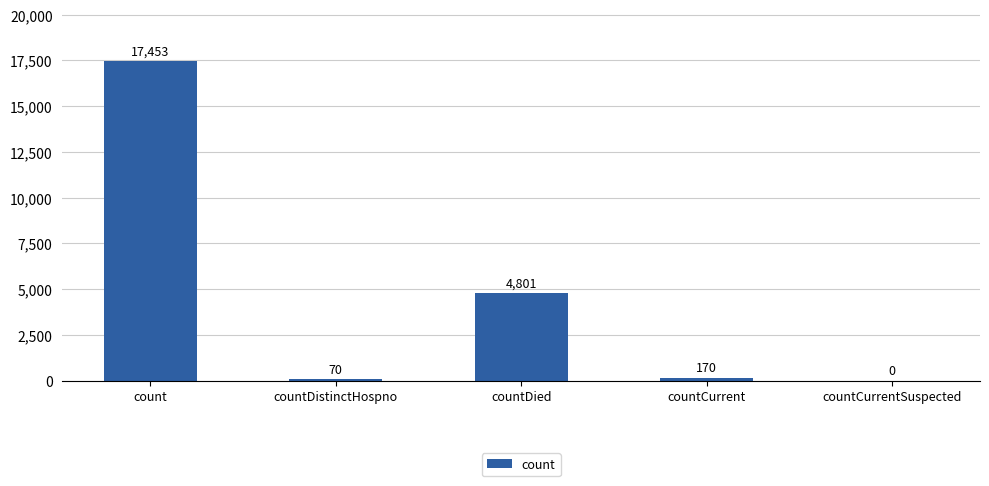

Read the value at countDied.

4801